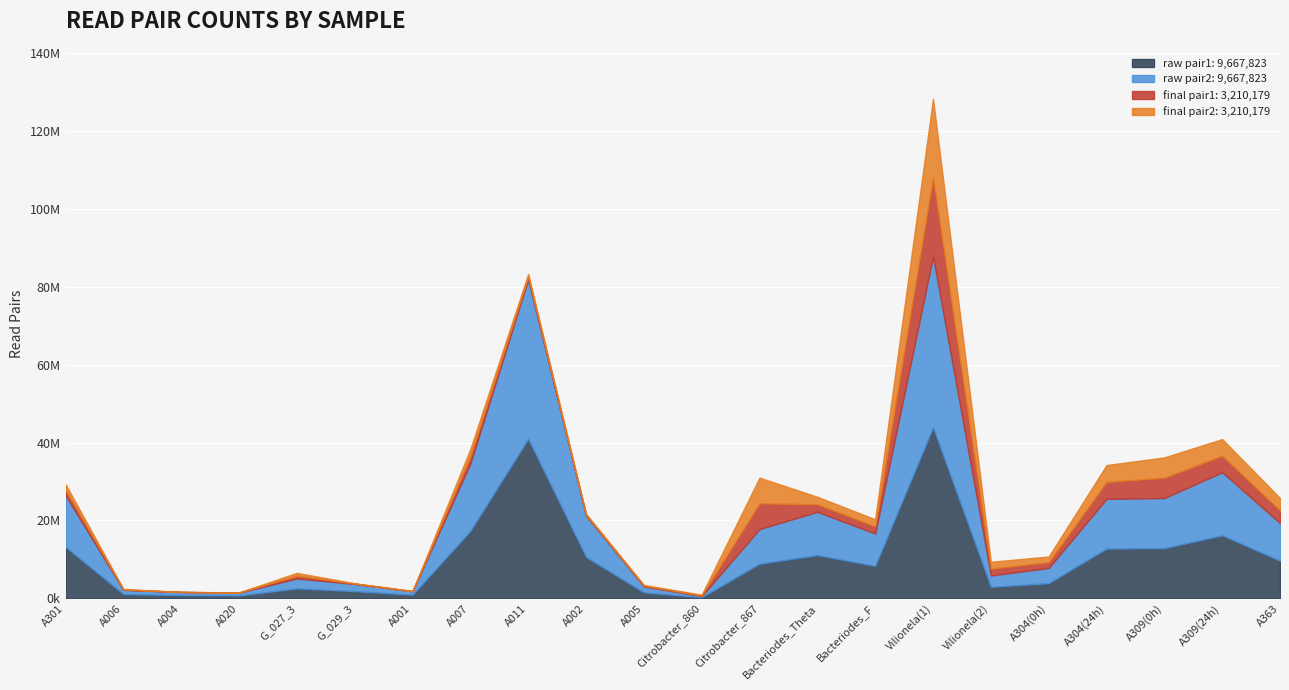

What are all the series names shown in the legend?

raw pair1, raw pair2, final pair1, final pair2